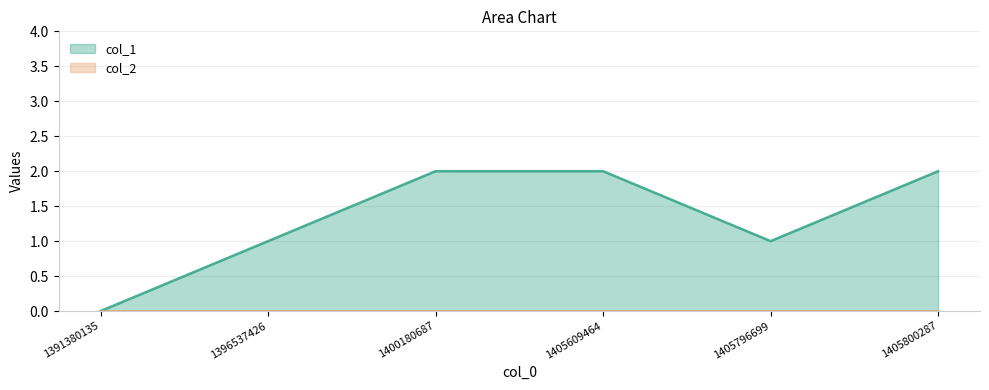

At which category does the chart reach its minimum across all series?

1391380135